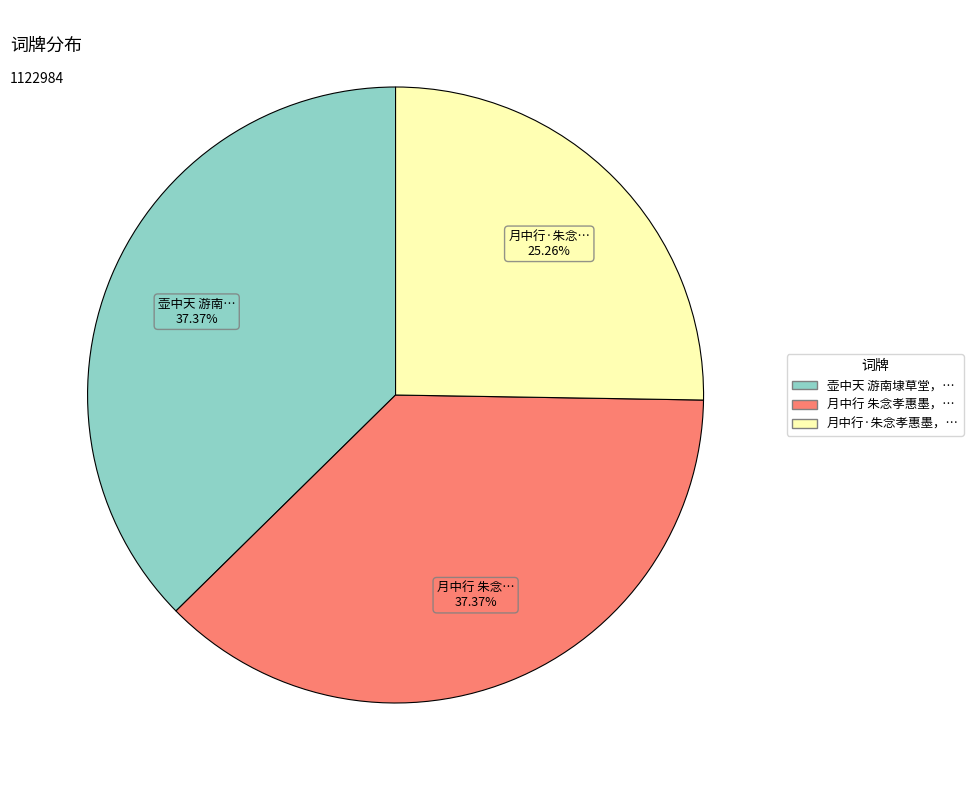

Is there a majority slice in this chart?

No